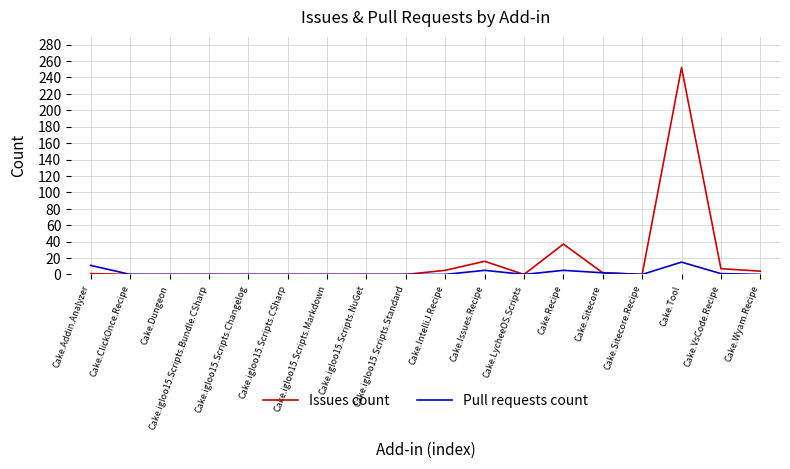

List the series in order of their overall mean, highest first.

Issues count, Pull requests count